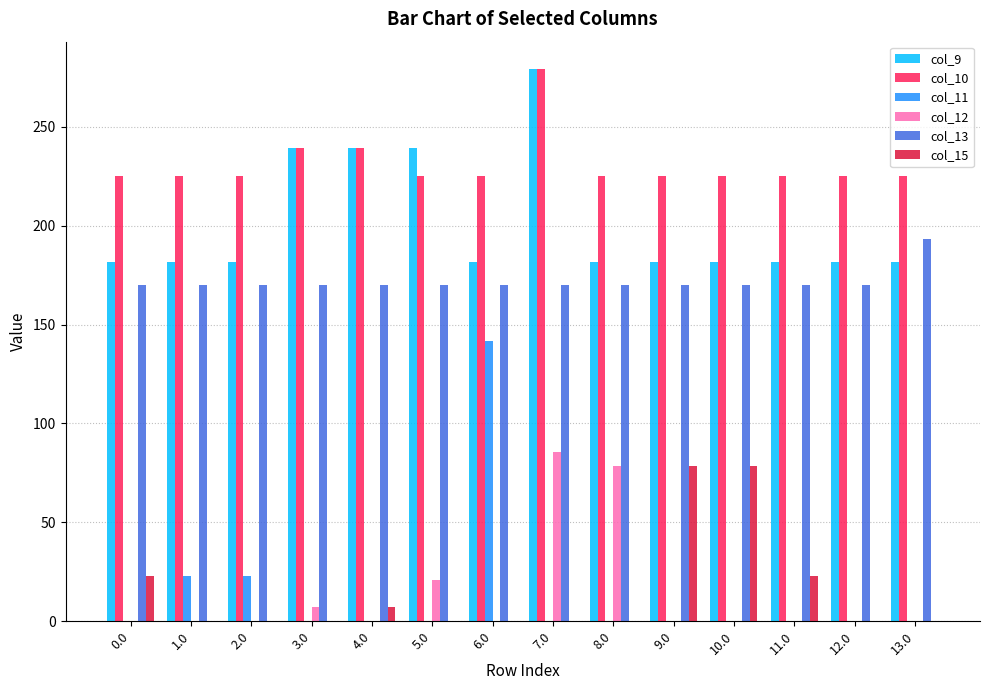

True or false: col_12 has a value of 25.7 at 12.0.

False